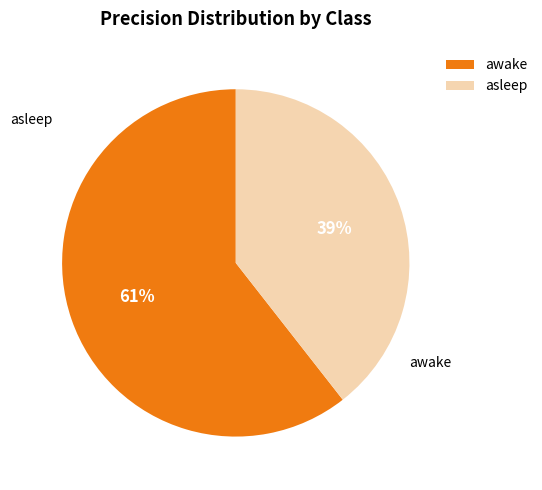

Count the number of slices in the pie.

2